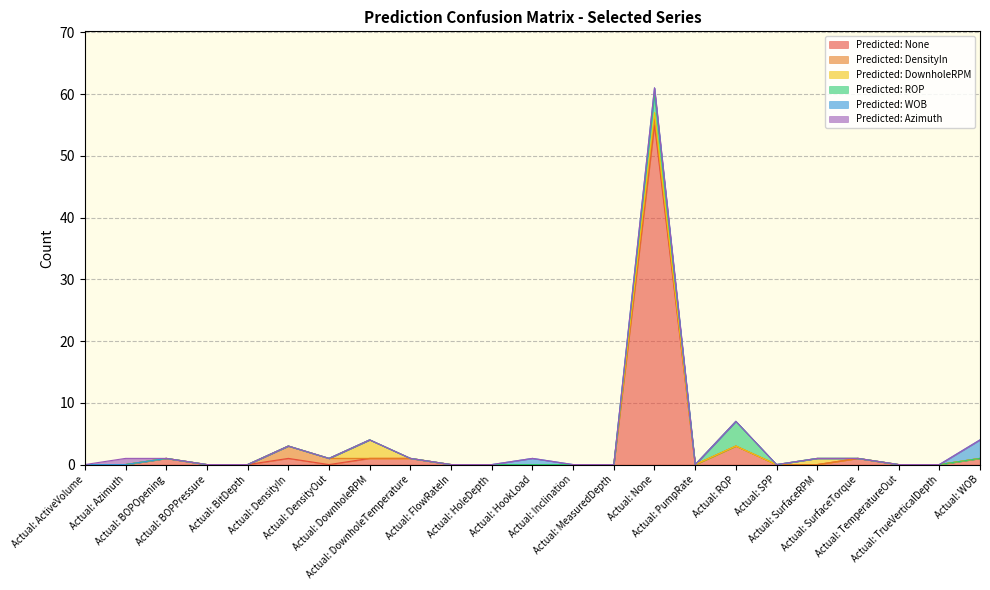

Rank the categories by Predicted: None value from highest to lowest.

Actual: None, Actual: ROP, Actual: BOPOpening, Actual: DensityIn, Actual: DownholeRPM, Actual: DownholeTemperature, Actual: SurfaceTorque, Actual: WOB, Actual: ActiveVolume, Actual: Azimuth, Actual: BOPPressure, Actual: BitDepth, Actual: DensityOut, Actual: FlowRateIn, Actual: HoleDepth, Actual: HookLoad, Actual: Inclination, Actual: MeasuredDepth, Actual: PumpRate, Actual: SPP, Actual: SurfaceRPM, Actual: TemperatureOut, Actual: TrueVerticalDepth